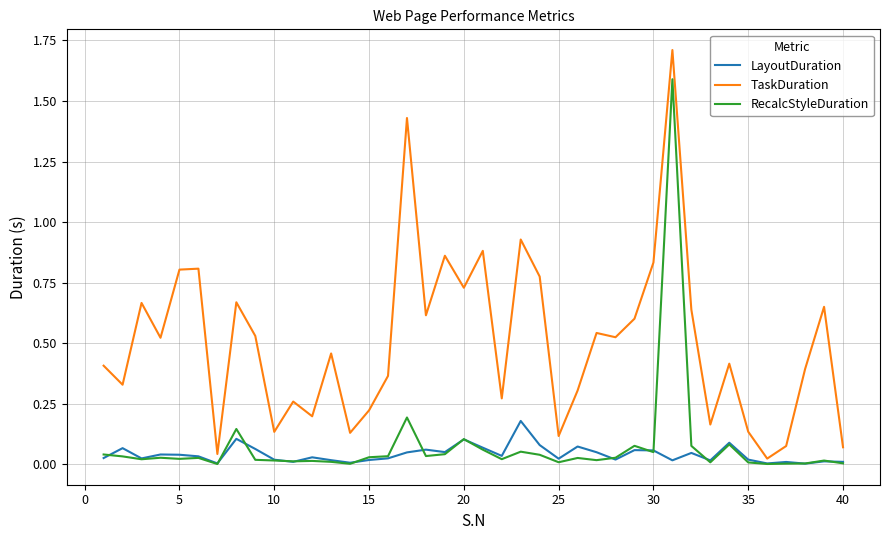

True or false: RecalcStyleDuration has more than 1 interior local peaks.

True